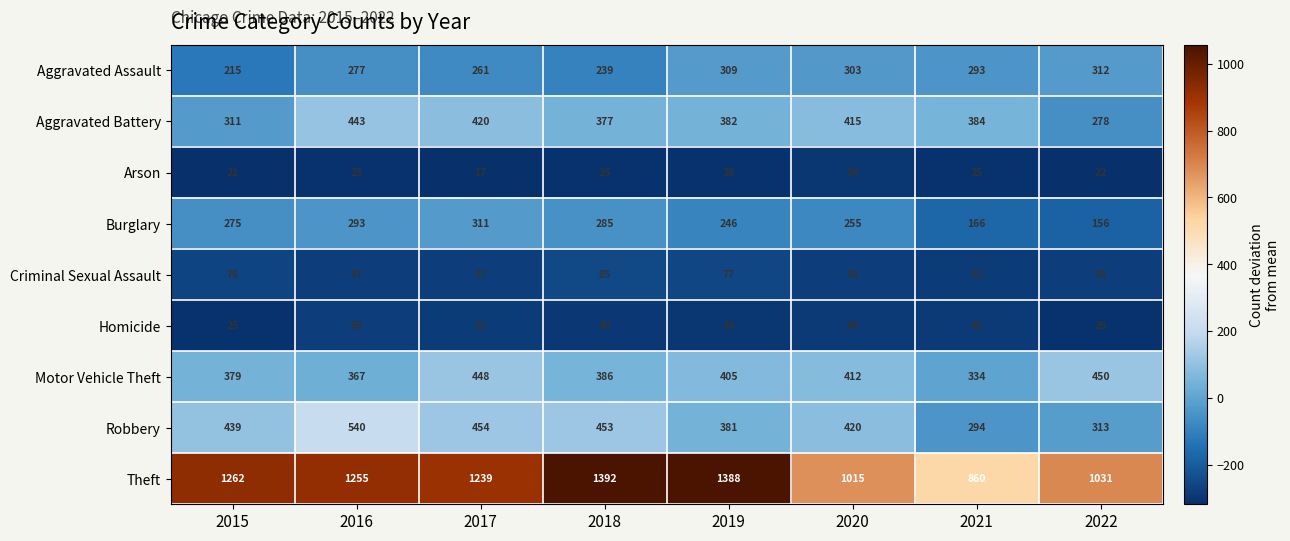

Which series has the largest range (max minus min)?

Theft